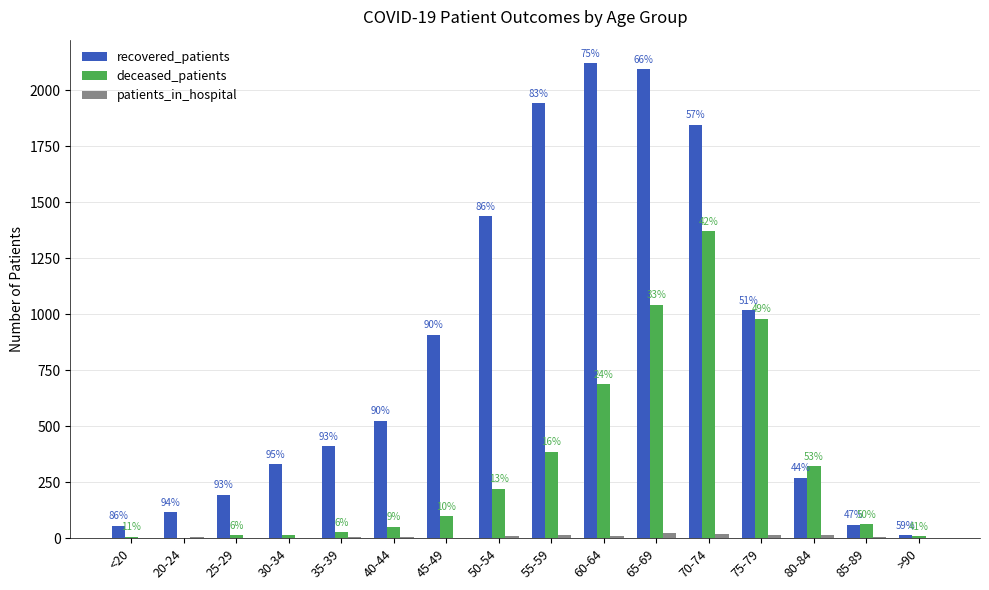

How many groups of bars are there?

16